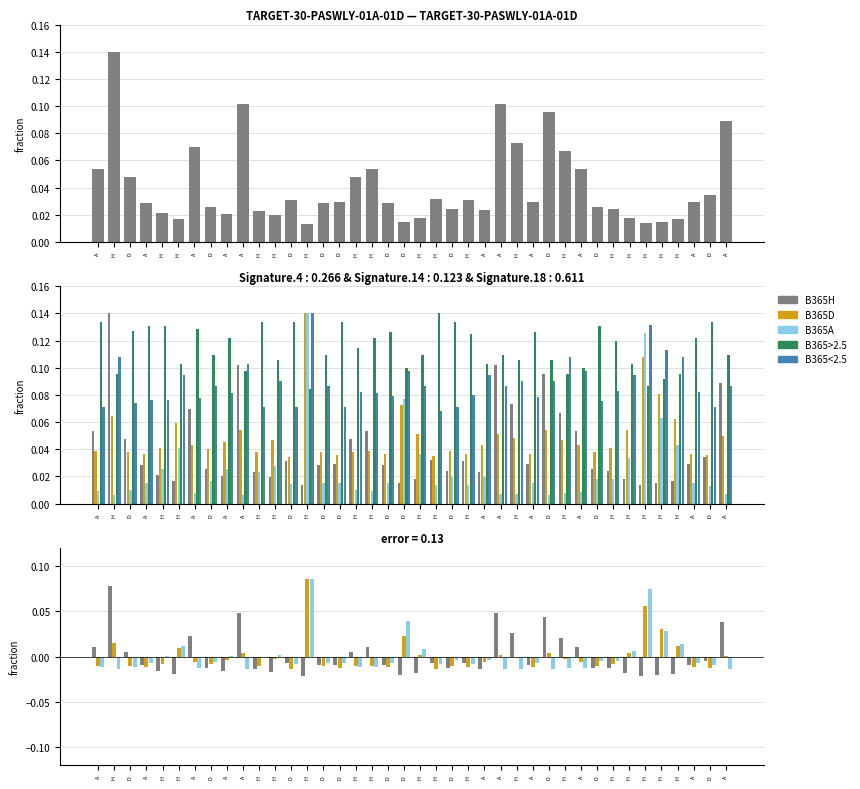

What is the value of the B365<2.5 bar at the 17th from the left?

0.1